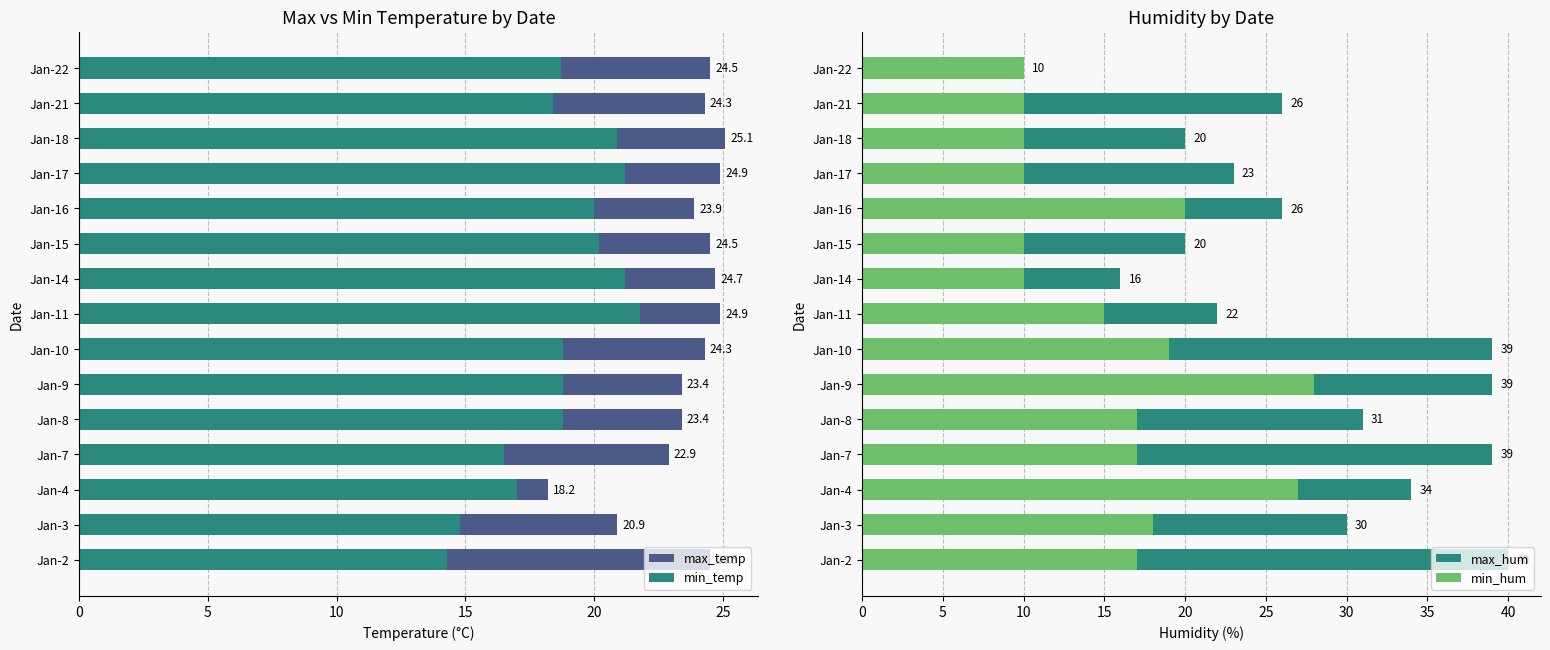

At Jan-3, list the series in order from largest to smallest.

max_hum, max_temp, min_hum, min_temp